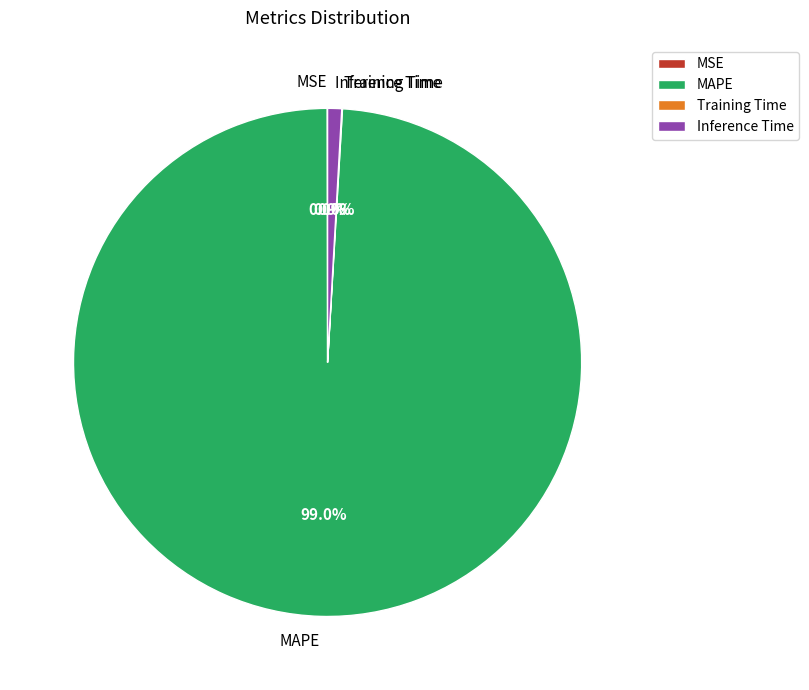

Which category has the biggest portion of the pie?

MAPE